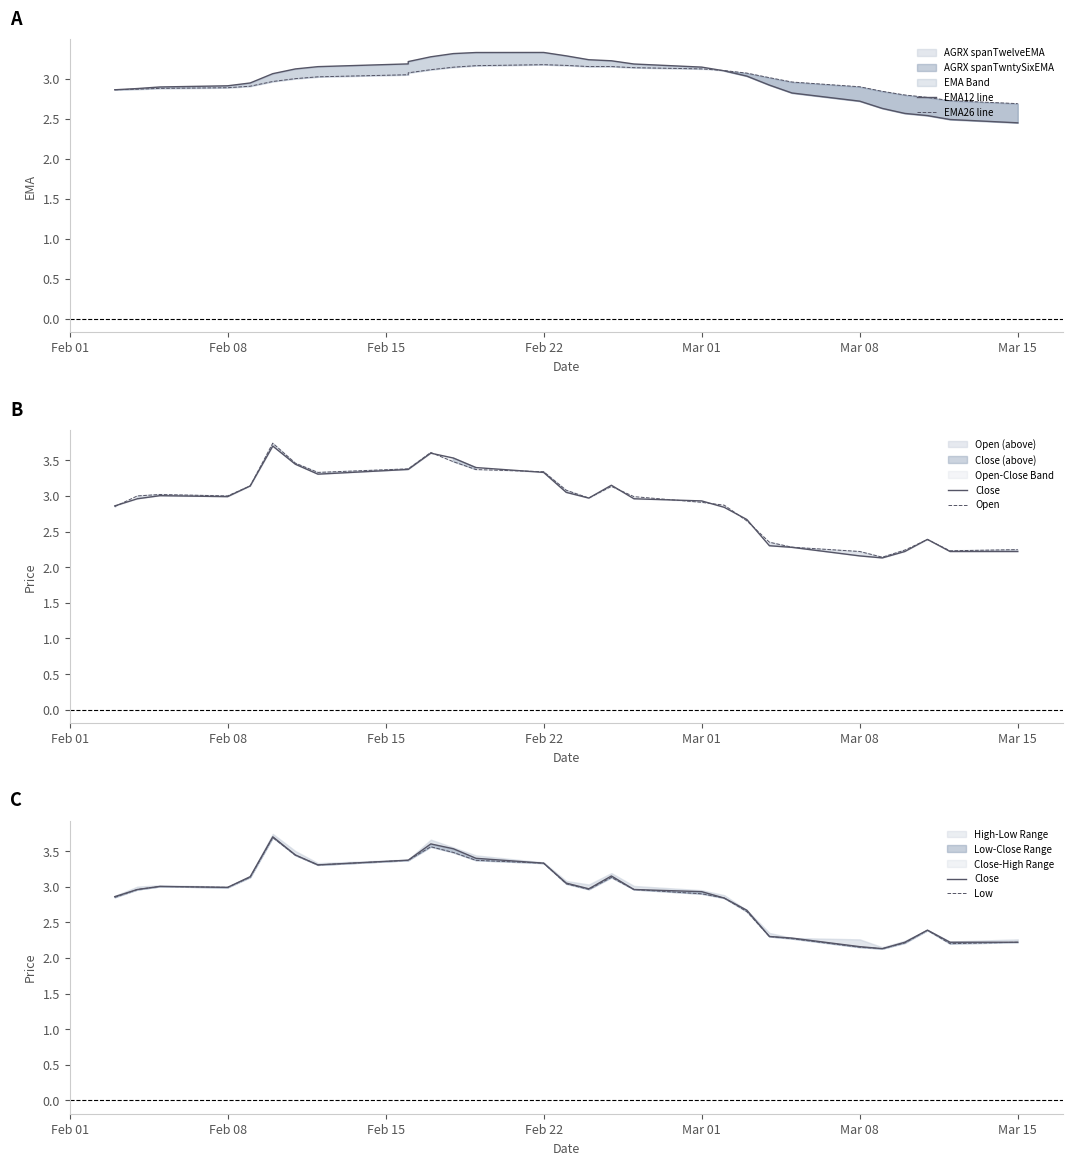

What is the spread (max minus min) of values at Feb 08?

0.1